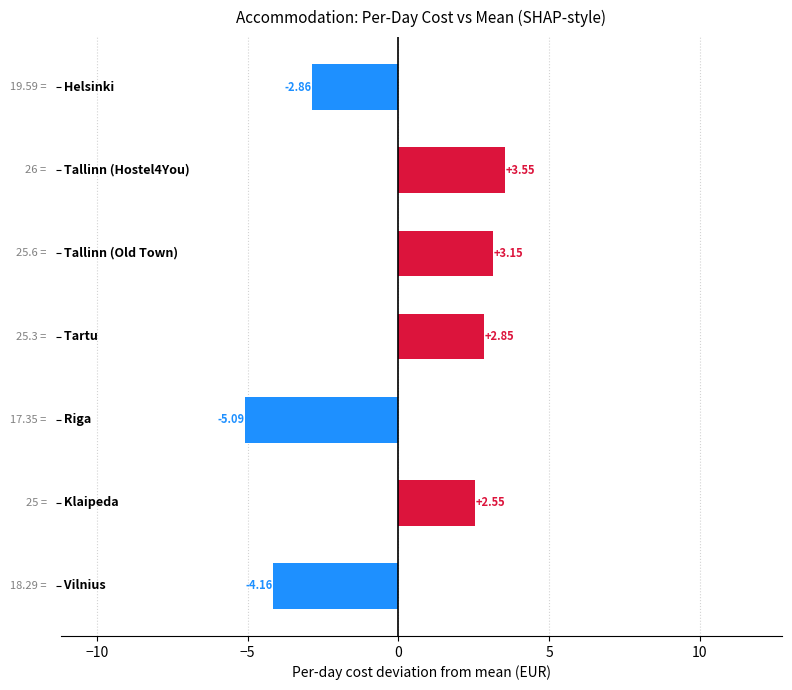

What is the difference between the maximum and second lowest values?

7.7